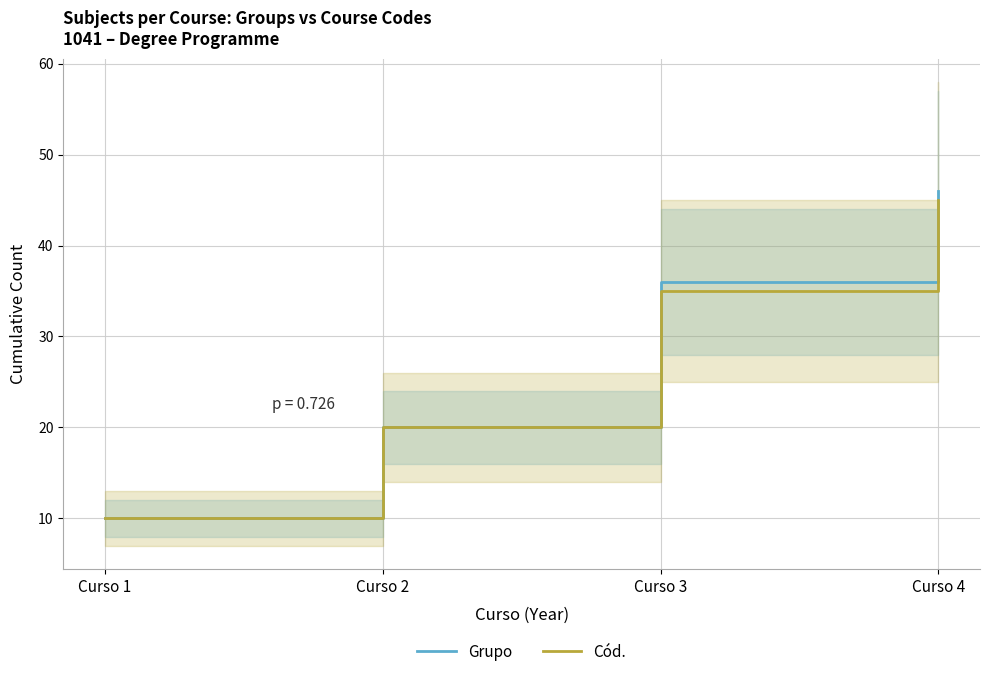

What is the difference between the Grupo values at Curso 4 and Curso 1?

36